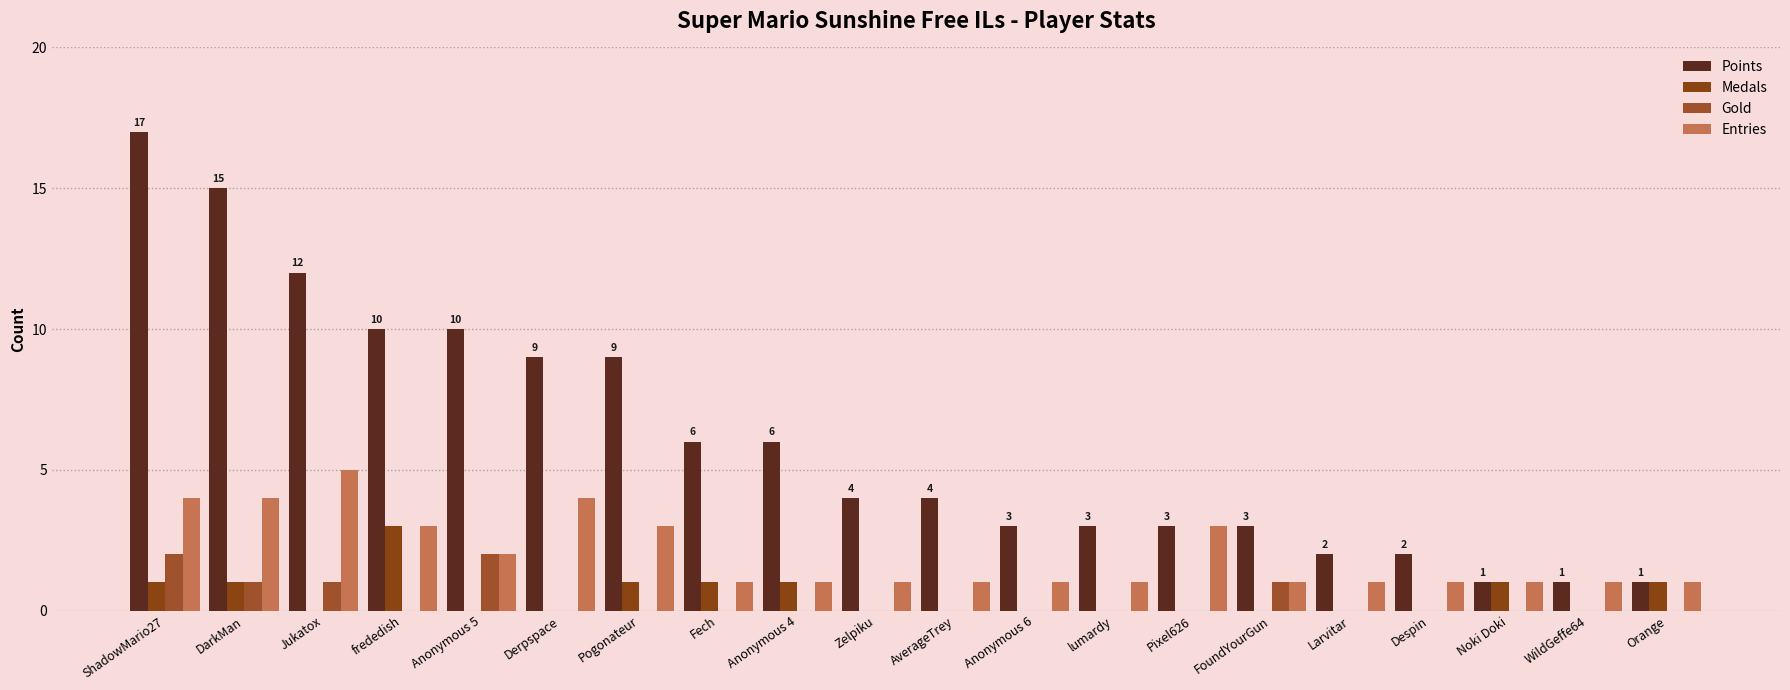

Are the bars grouped side by side (vs. stacked)?

Yes